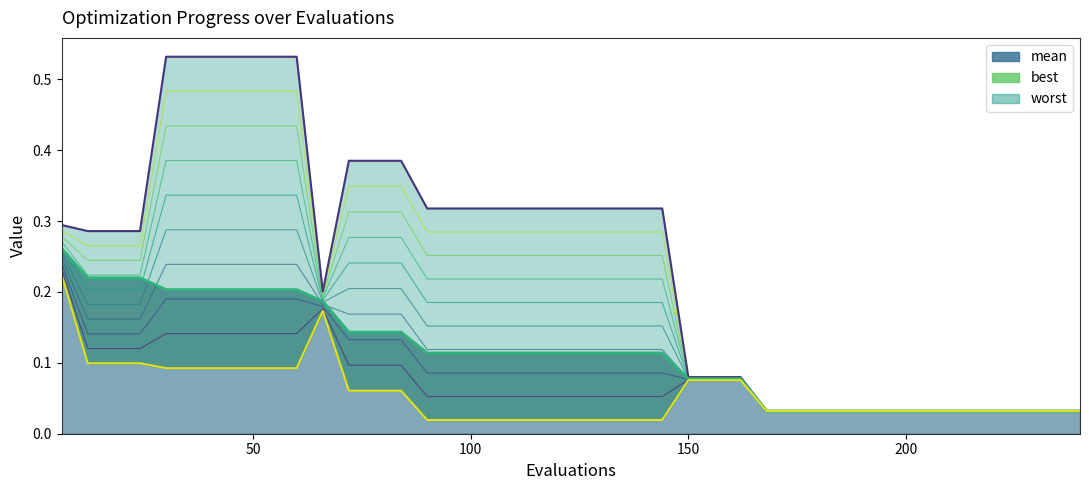

True or false: mean and best cross at least once.

False